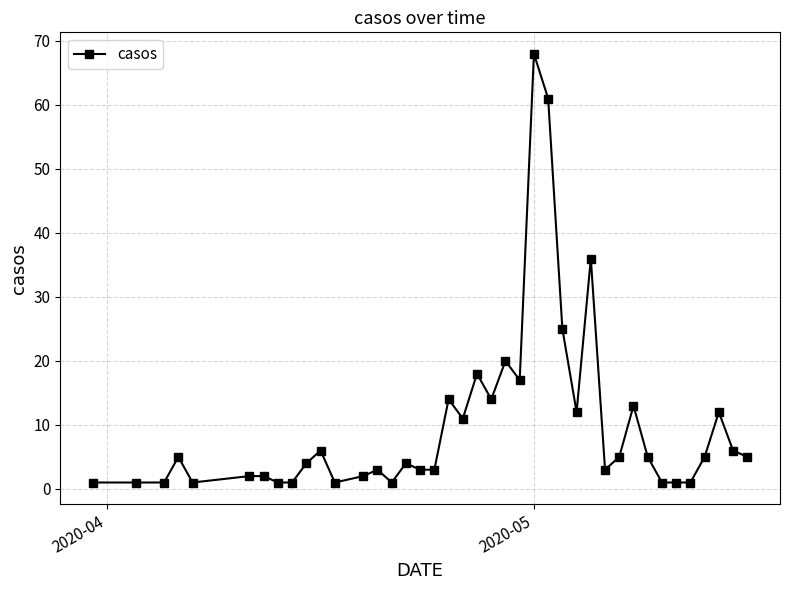

How many lines are shown in the chart?

1